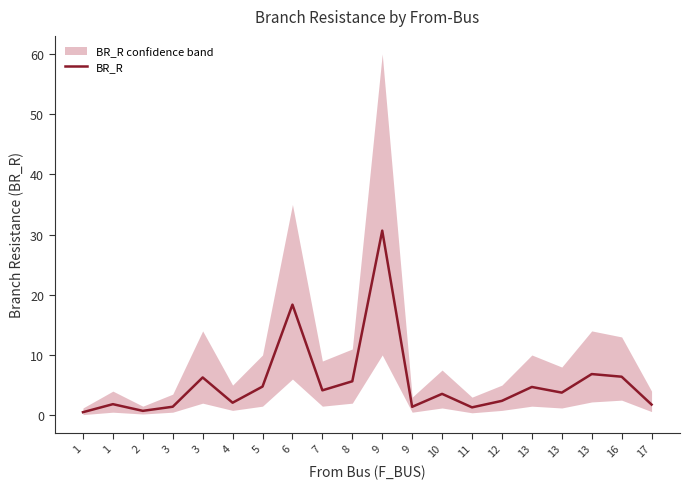

How many data points are less than 3?

9